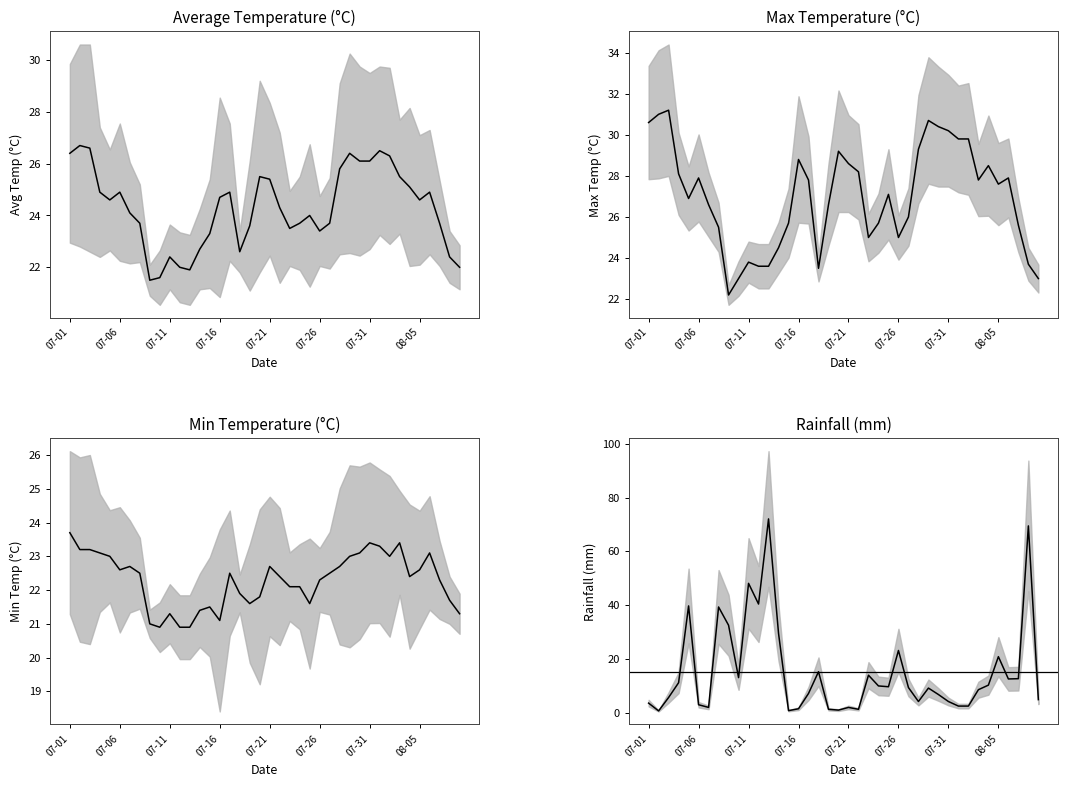

What is the sum of the avg_temp_c values at 2022-08-05 and 2022-07-14?

47.3